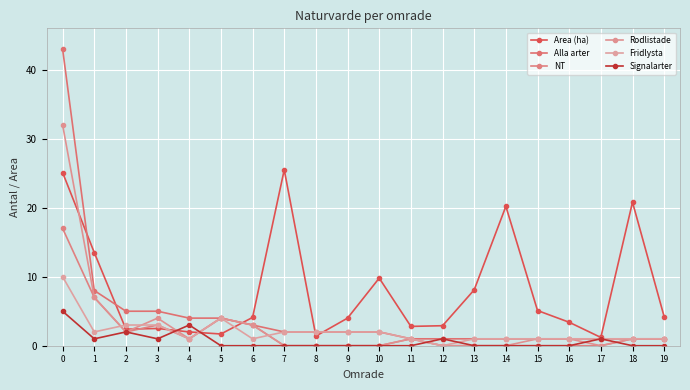

Is it true that Area (ha) equals 13.5 at 1?

True